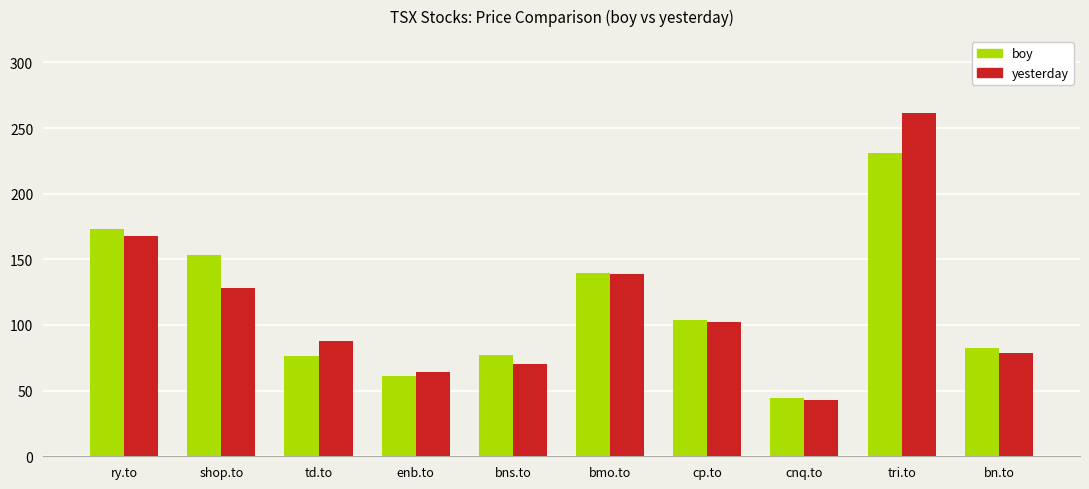

Are the bars grouped side by side (vs. stacked)?

Yes